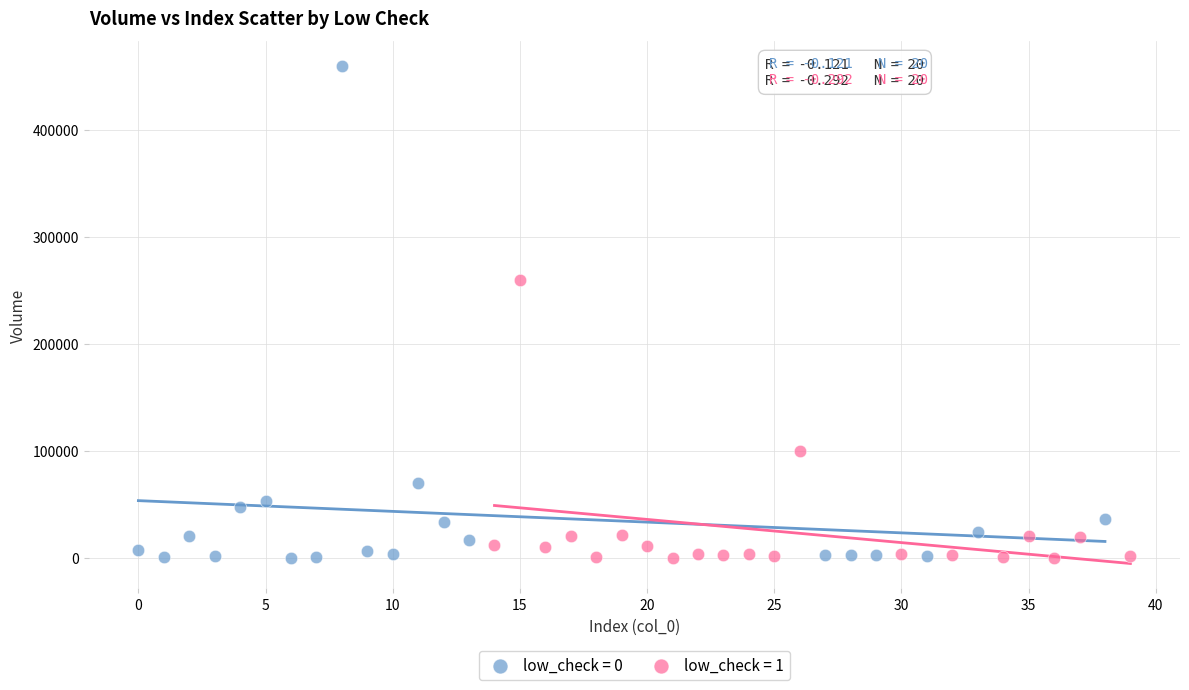

Which series contains the highest Y value?

low_check = 0